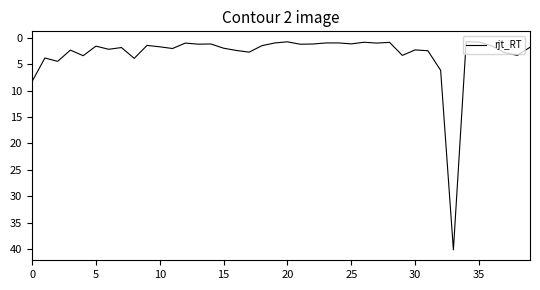

What is the greatest value displayed?

40.2